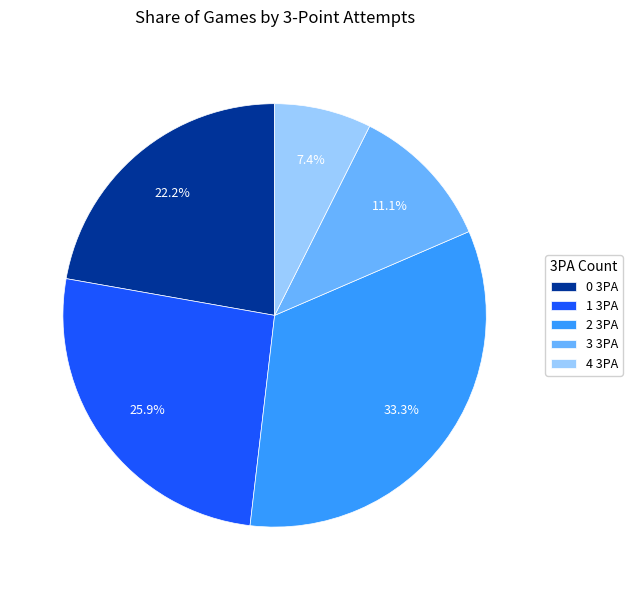

To the nearest percent, what is the difference between the largest and smallest slice percentages?

26%